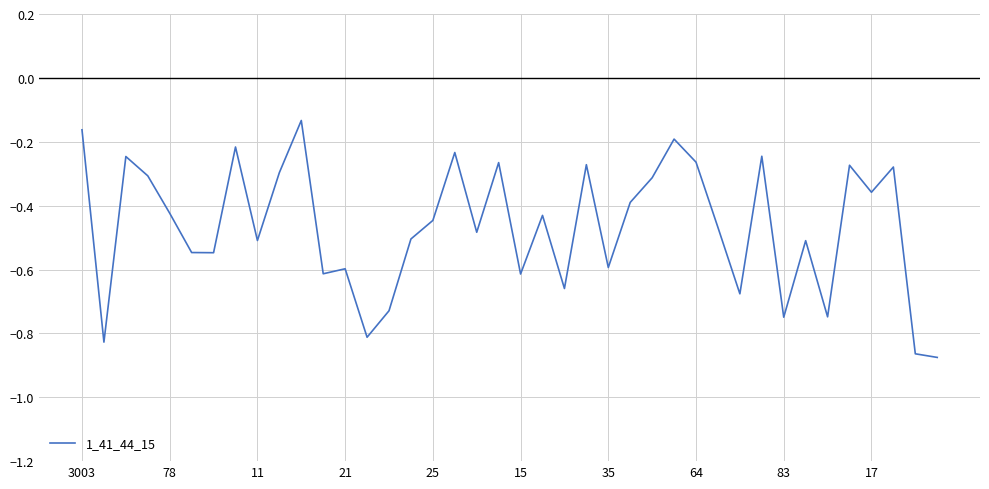

Does the chart display data point markers on the line(s)?

No